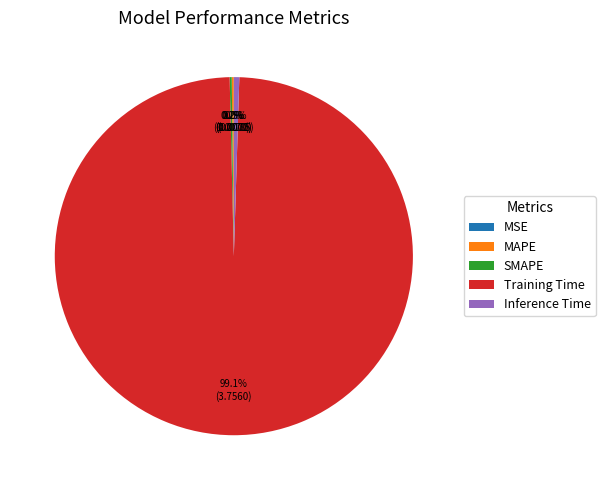

To the nearest percent, what is the difference between the largest and smallest slice percentages?

99%